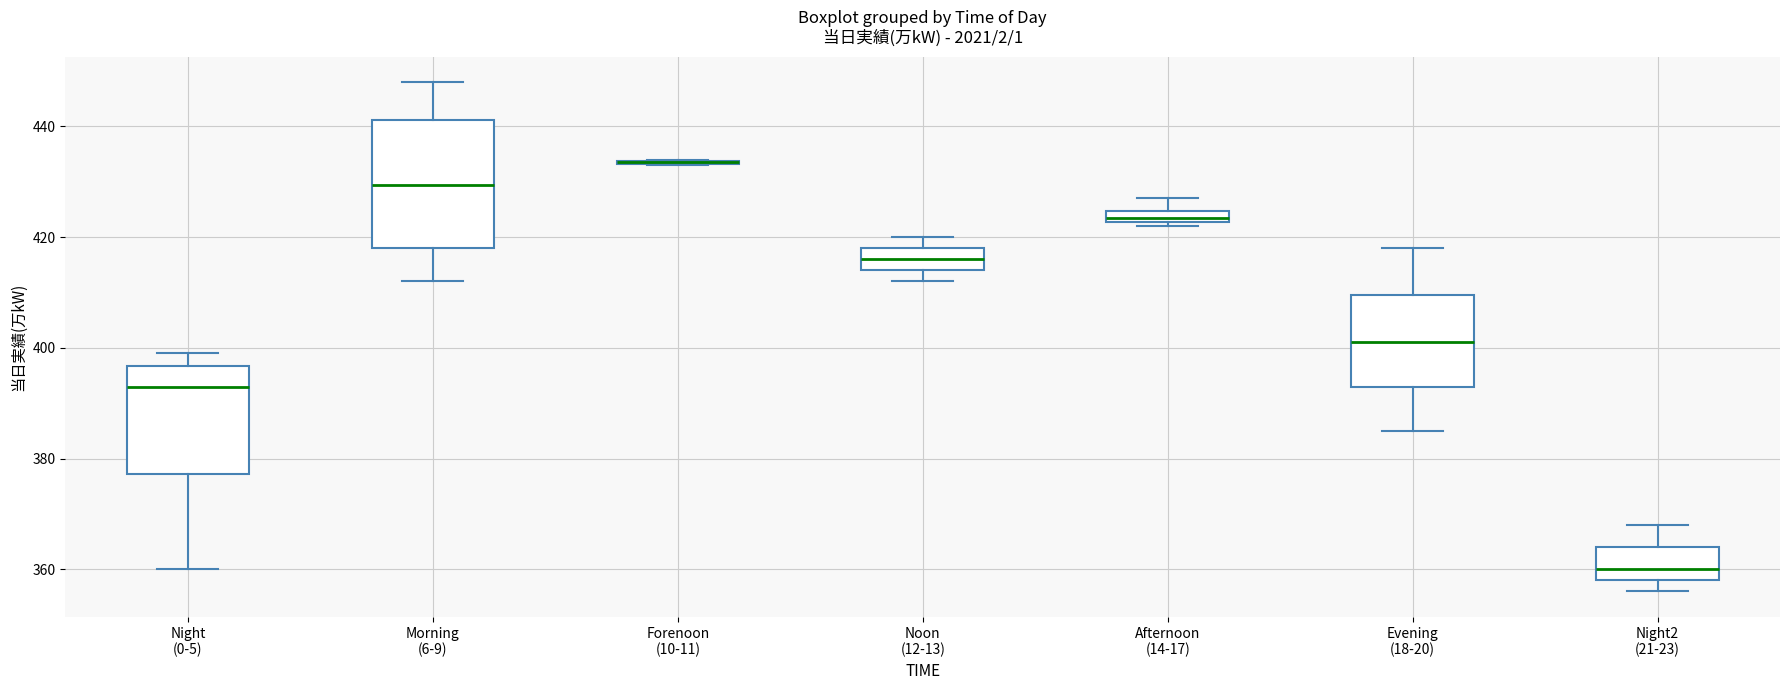

Which box is the tallest, from its lower edge to its upper edge?

Morning (6-9)